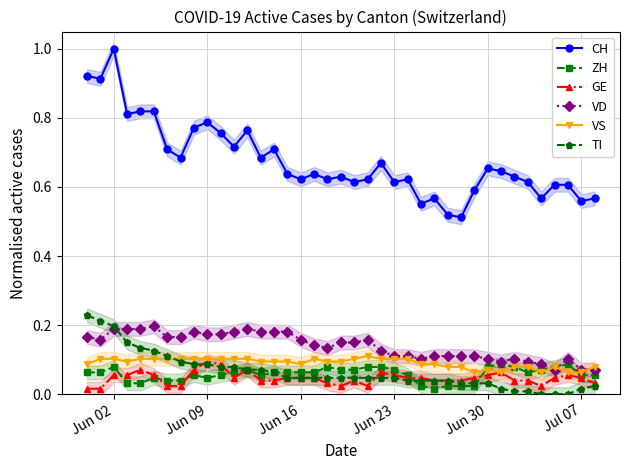

At which category does CH reach its first local peak?

Jun 02